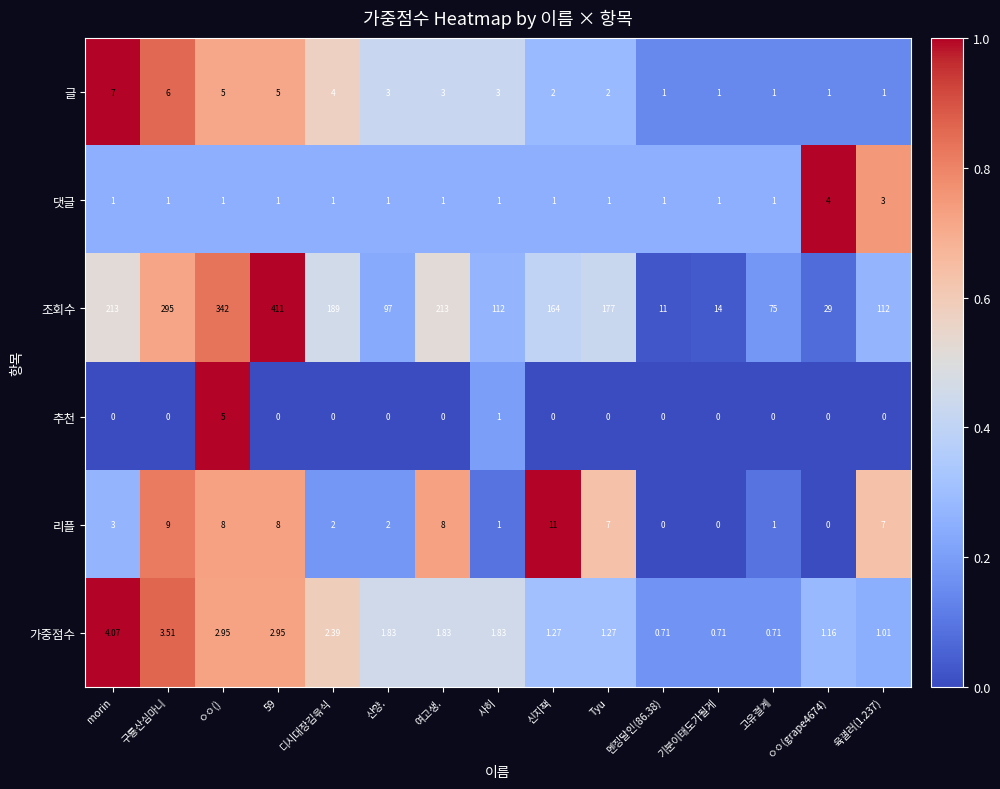

Which series has the largest total across all categories?

조회수